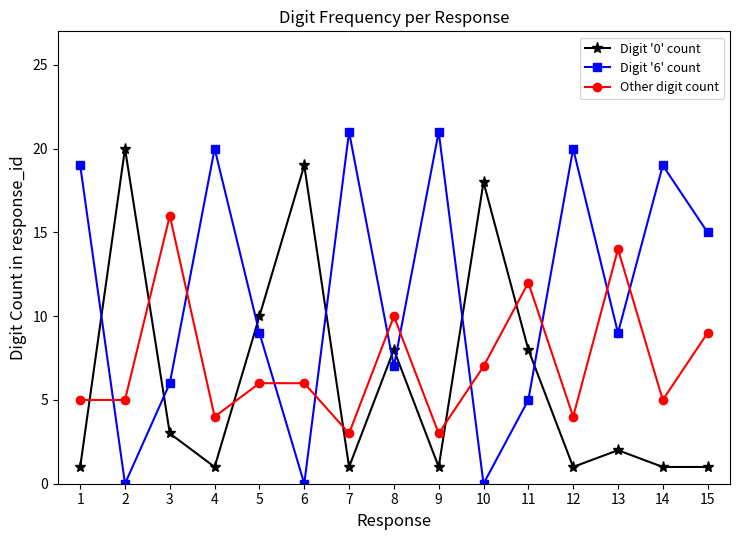

List the series in order of their peak value, lowest first.

Other digit count, Digit '0' count, Digit '6' count